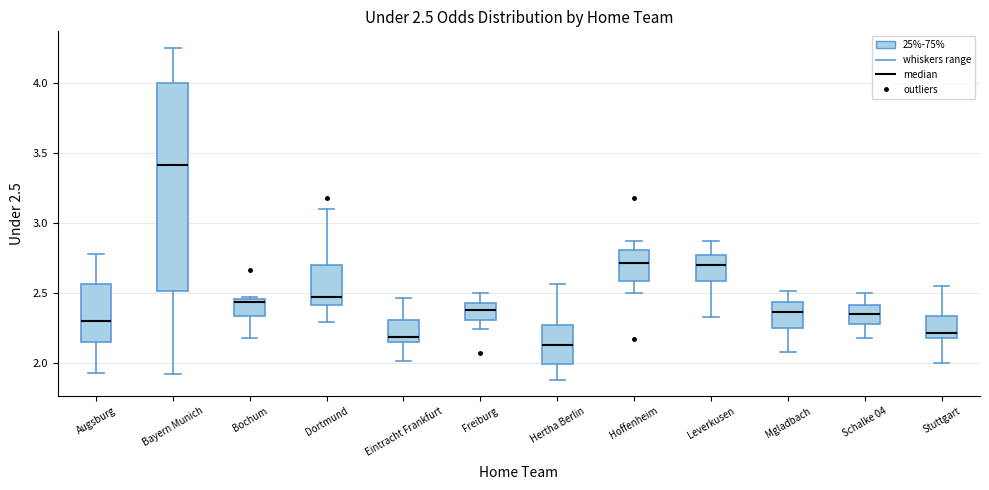

Which box has the lowest median line?

Hertha Berlin